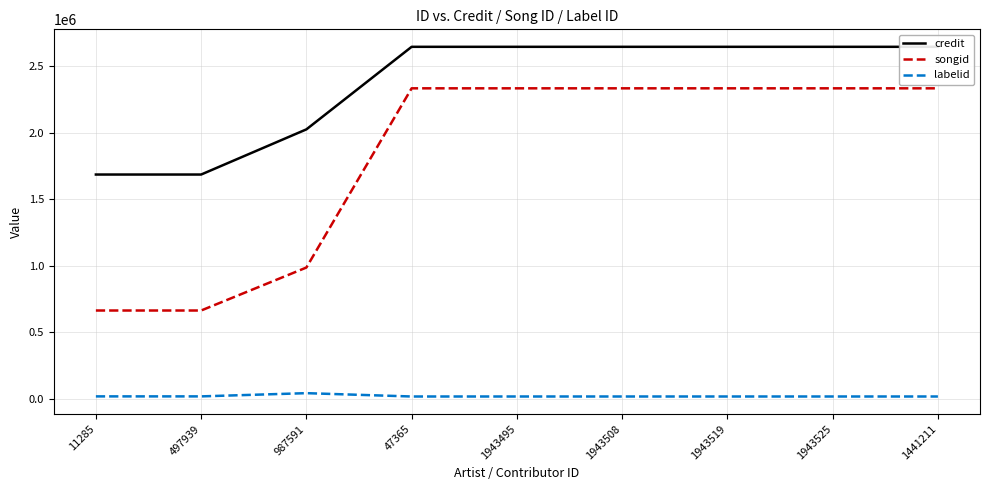

The value of songid at 11285 is 904006. True or false?

False